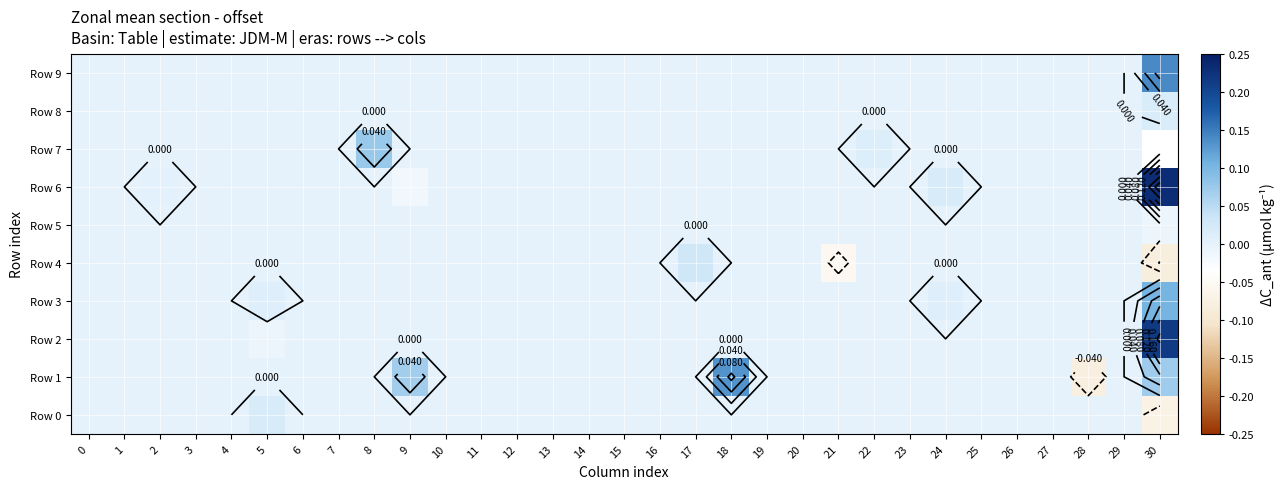

Rank the series at 10 from highest to lowest value.

Row 0, Row 1, Row 2, Row 3, Row 4, Row 5, Row 6, Row 7, Row 8, Row 9